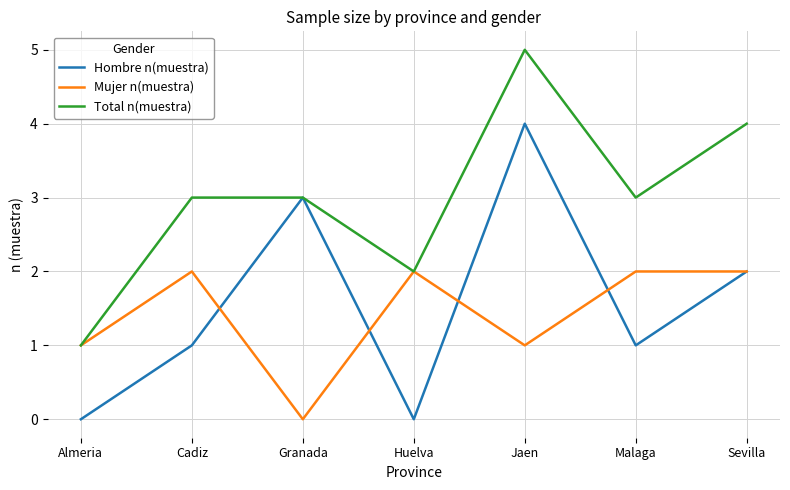

Between Granada and Jaen, which series saw the biggest shift?

Total n(muestra)